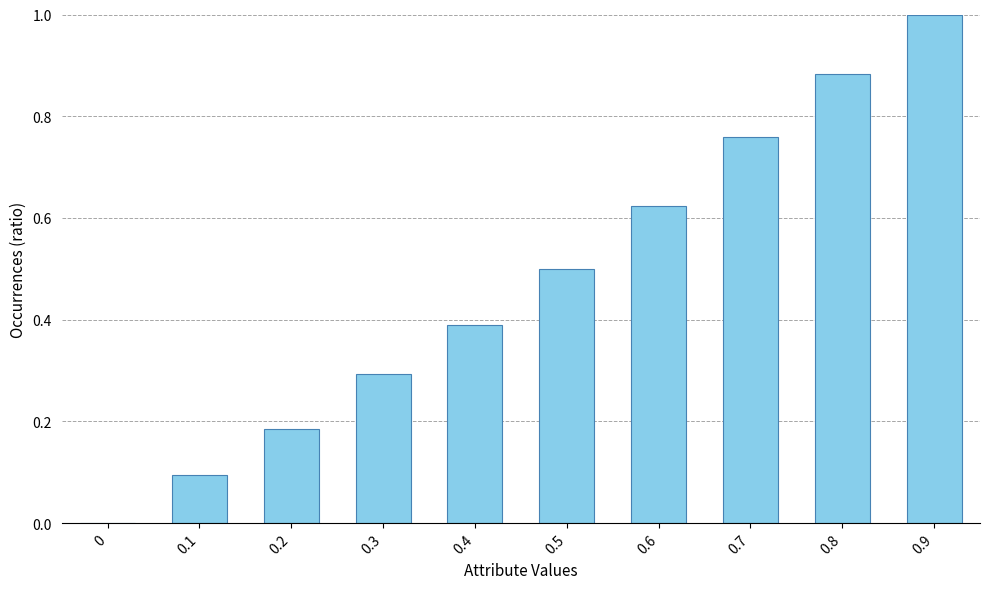

What is the greatest value displayed?

1.0